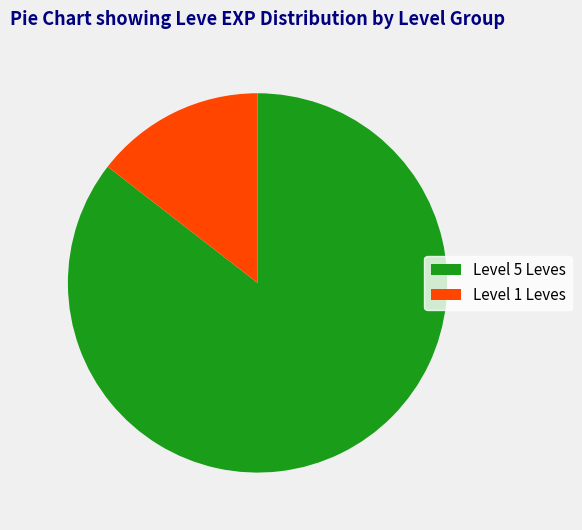

What is the ratio of the value at Level 5 Leves to the value at Level 1 Leves?

5.9